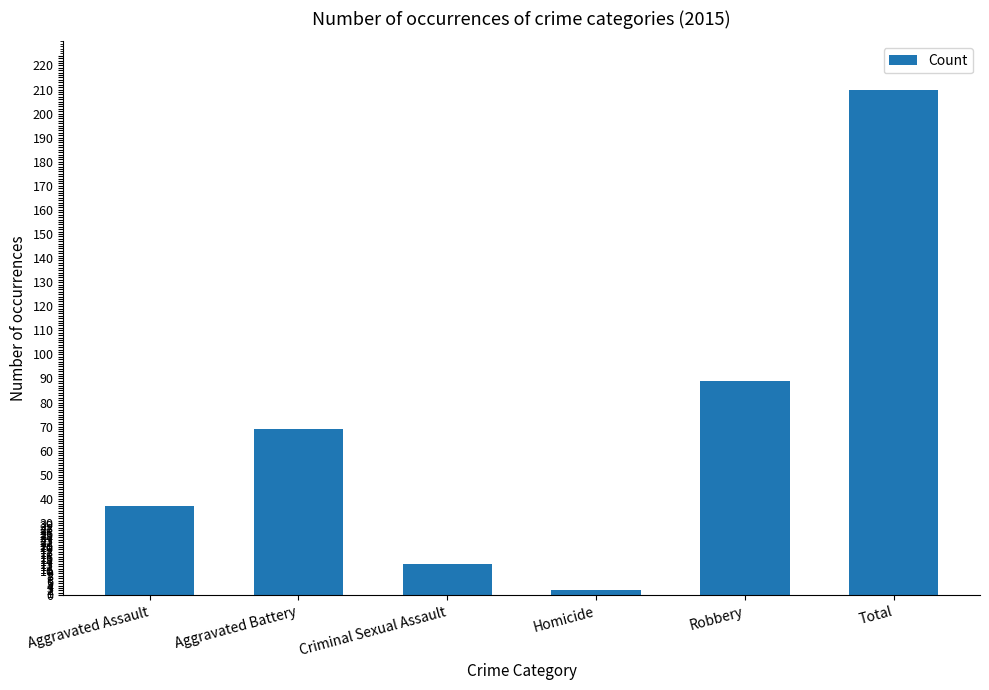

List the labels in order of value, largest first.

Total, Robbery, Aggravated Battery, Aggravated Assault, Criminal Sexual Assault, Homicide